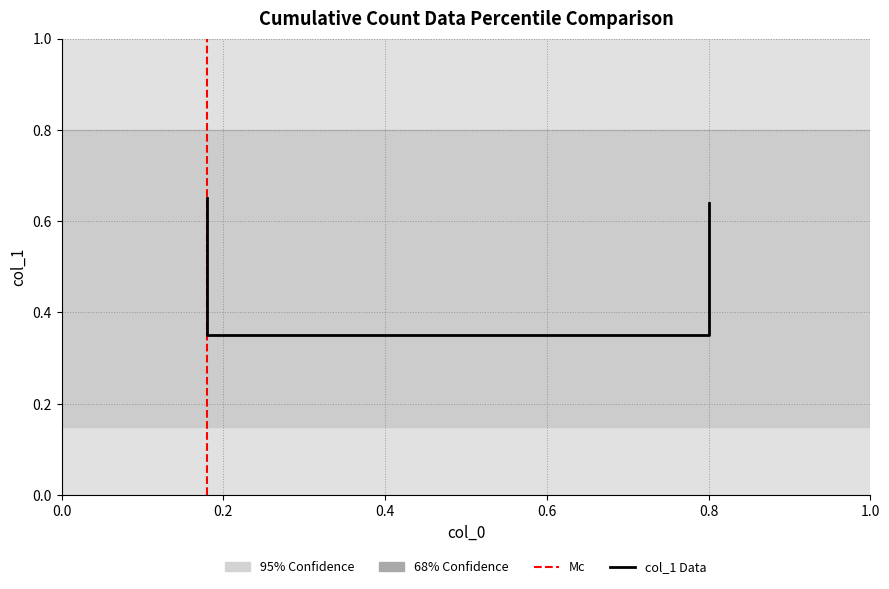

Does the chart have visible grid lines?

Yes